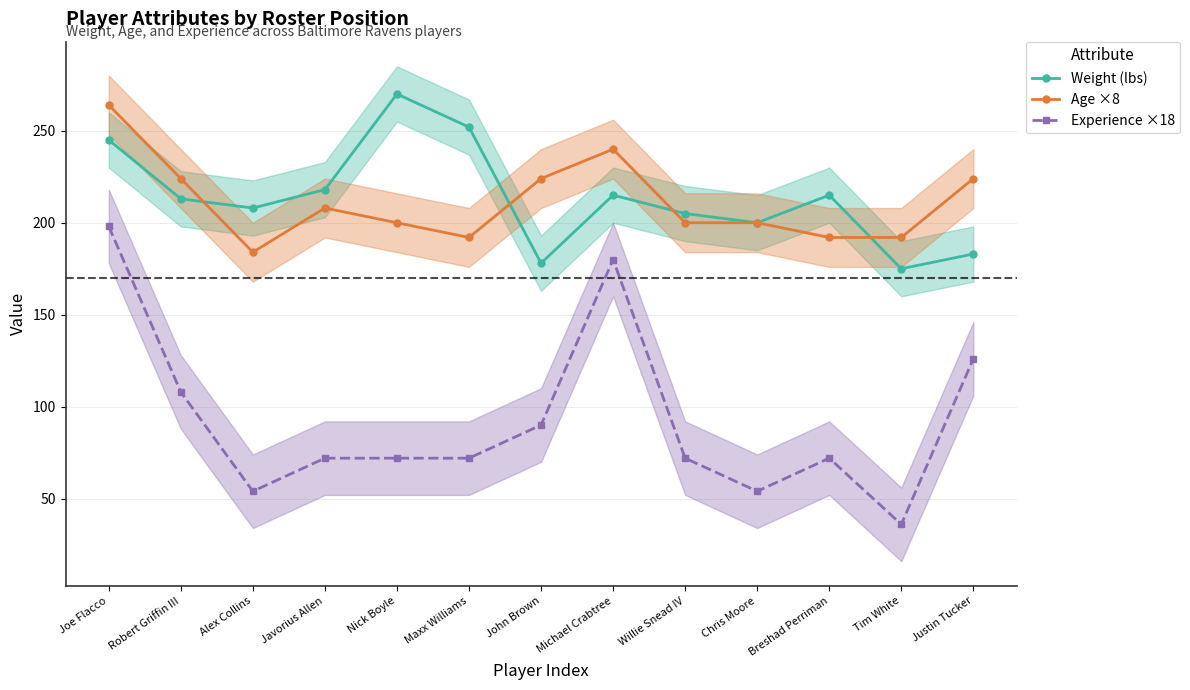

What are all the series names shown in the legend?

Weight (lbs), Age ×8, Experience ×18